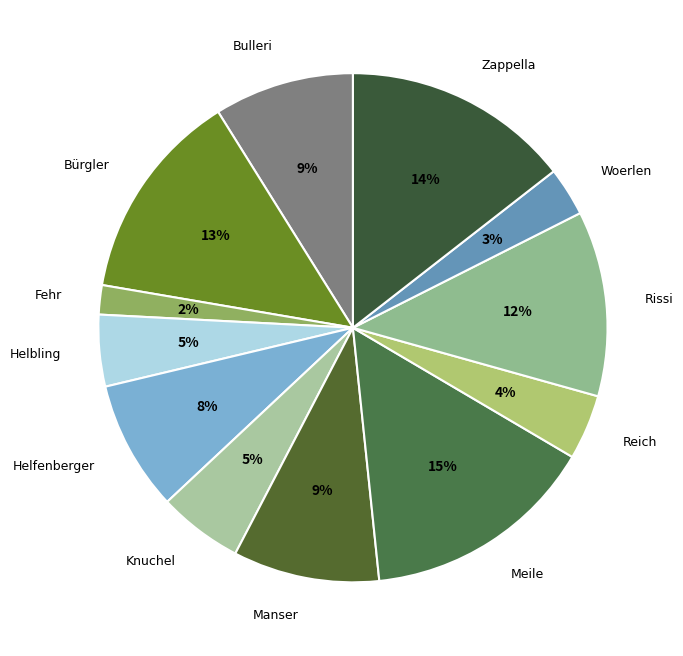

To the nearest percent, what is the difference between the largest and smallest slice percentages?

13%